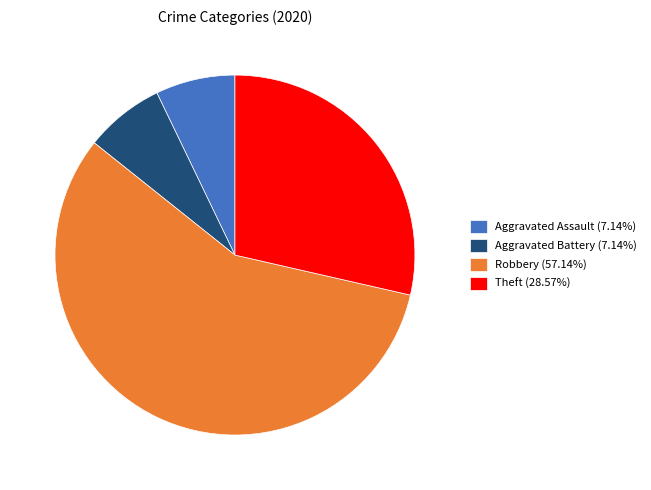

How many segments does this pie chart have?

4